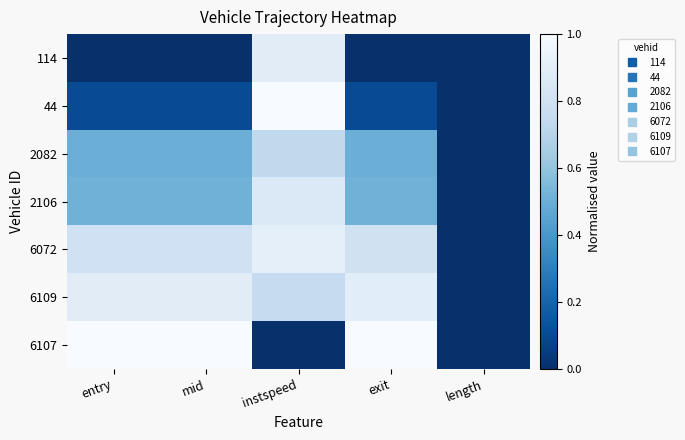

How many categories are shown in the chart?

5